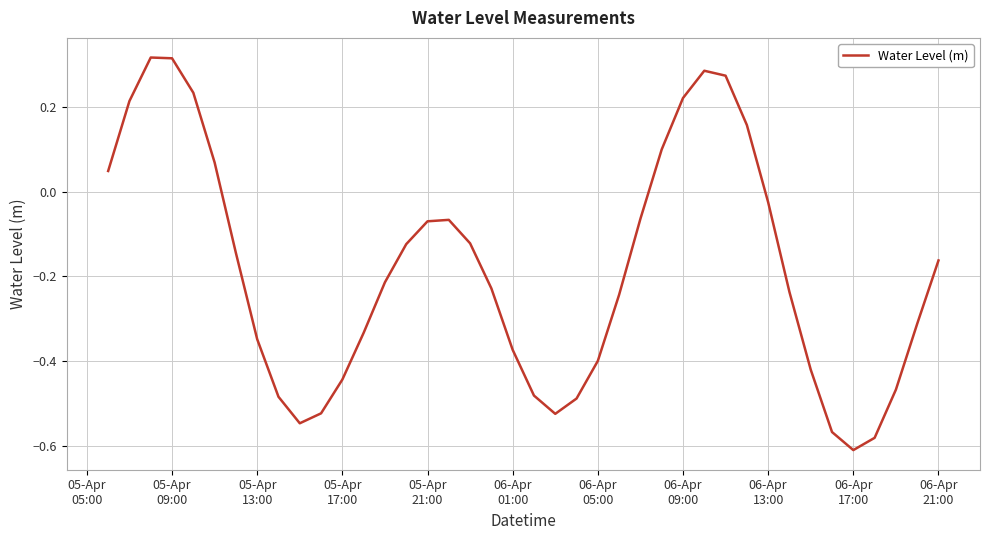

What is the difference between the maximum and minimum values?

0.9